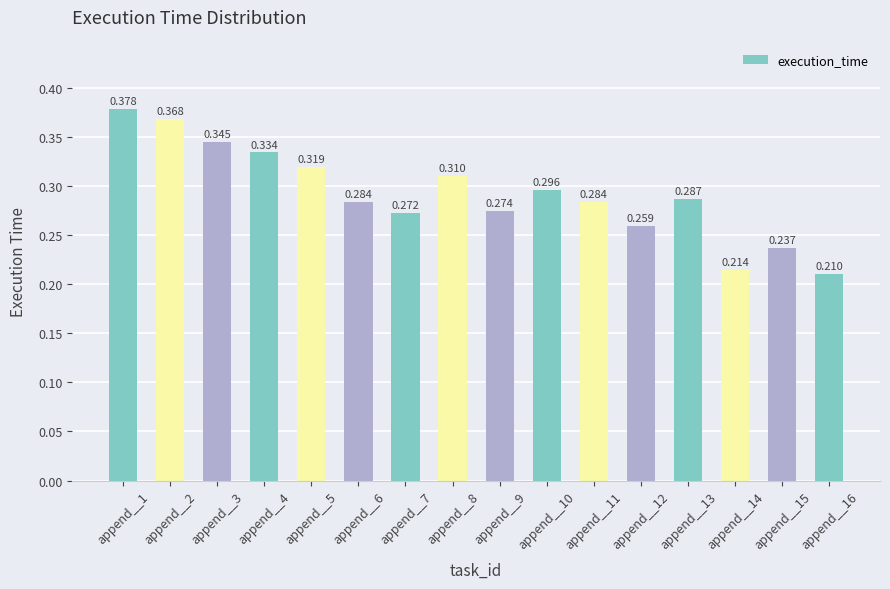

How many values are between 0 and 1?

16